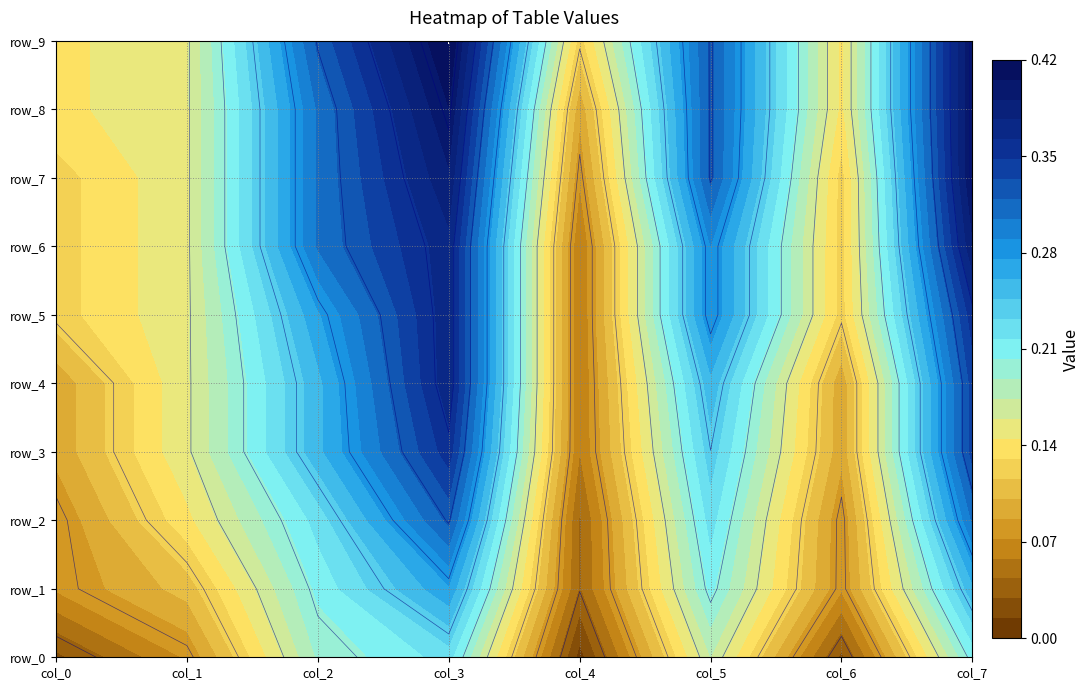

Which series has the largest range (max minus min)?

row_6